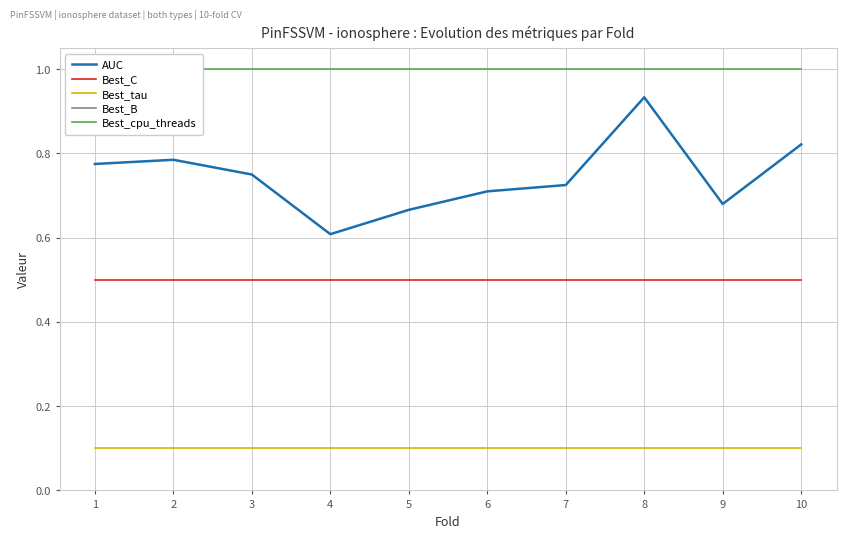

At which label is Best_cpu_threads closest to 1?

1